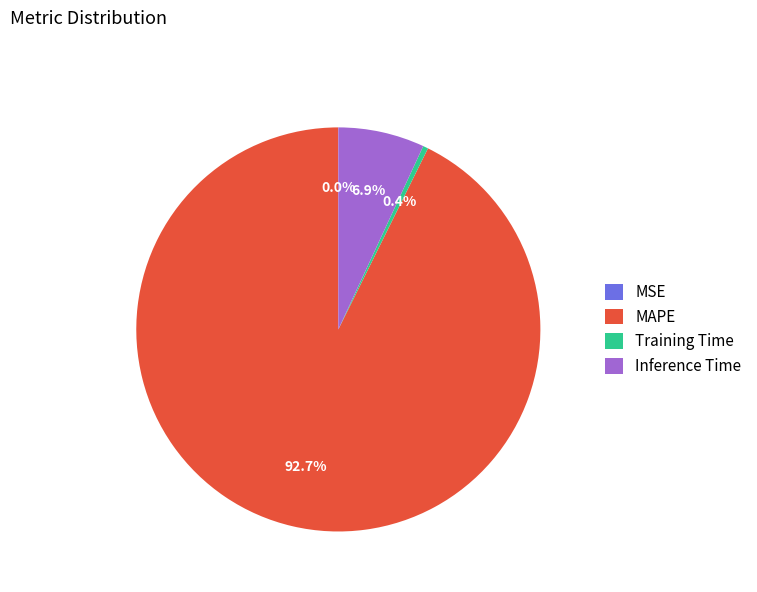

Combined, do Inference Time and MAPE account for over 50%?

Yes